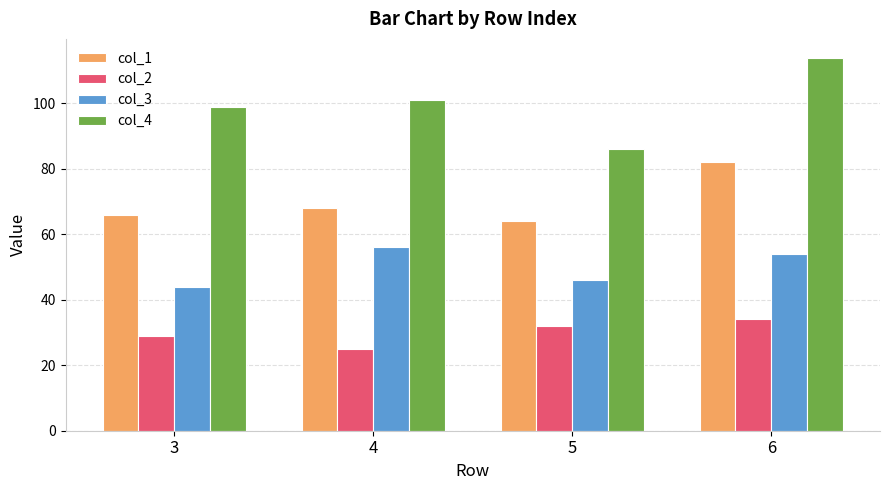

How many series are shown in this chart?

4